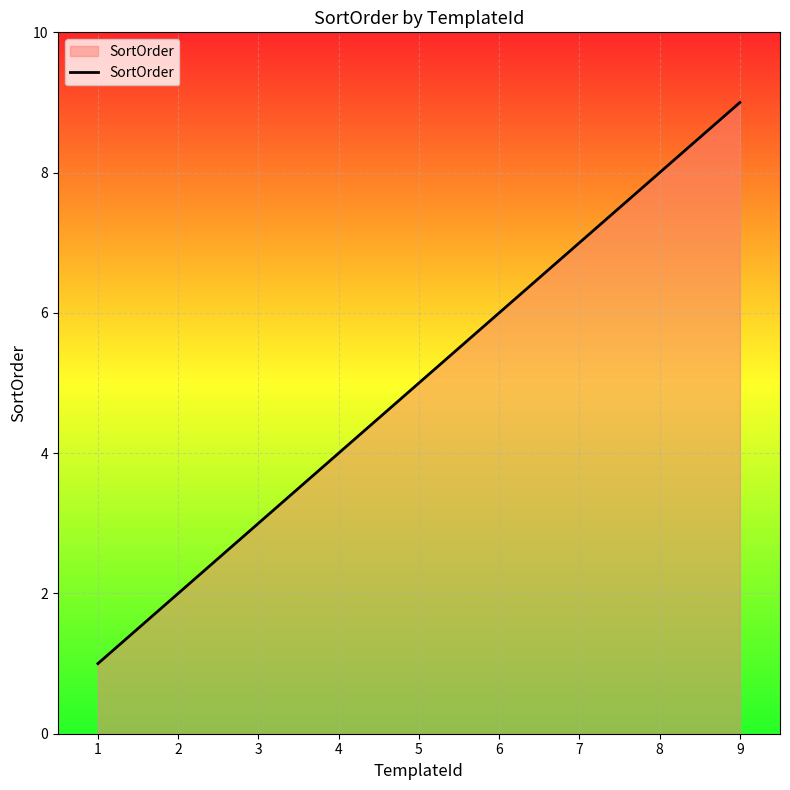

Which category has the highest value across all series?

9